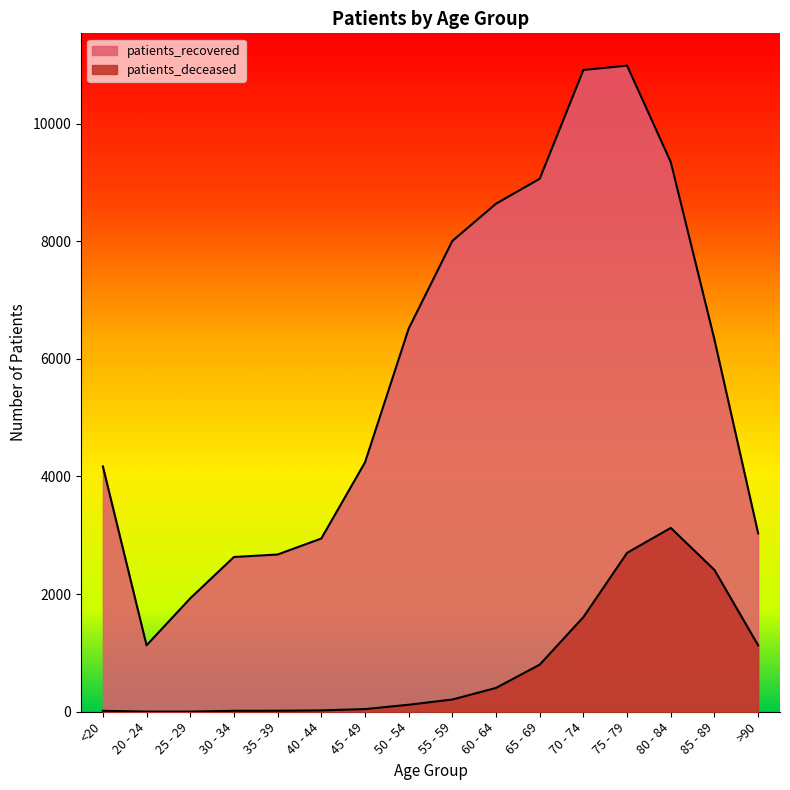

What is the sum of all patients_recovered values?

92527